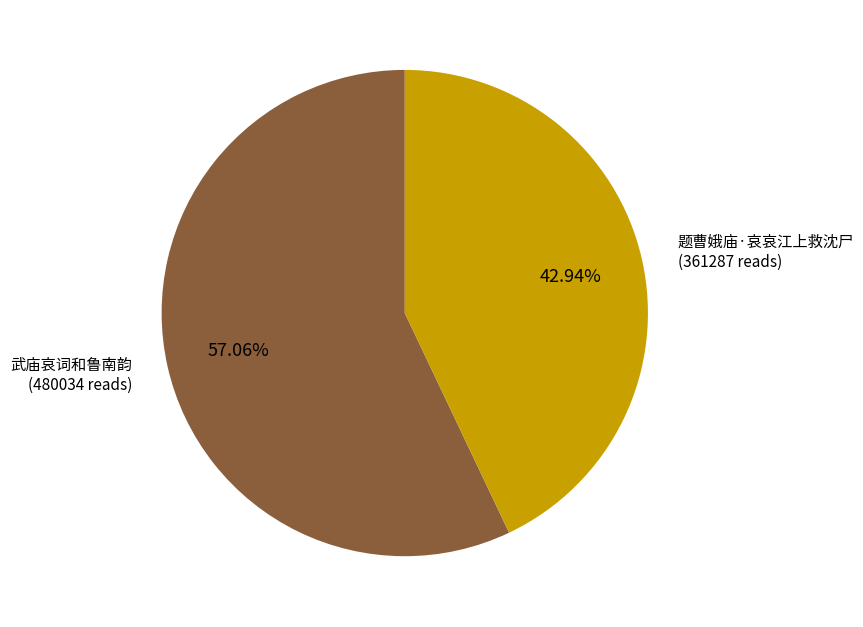

Does any single category account for the majority?

Yes